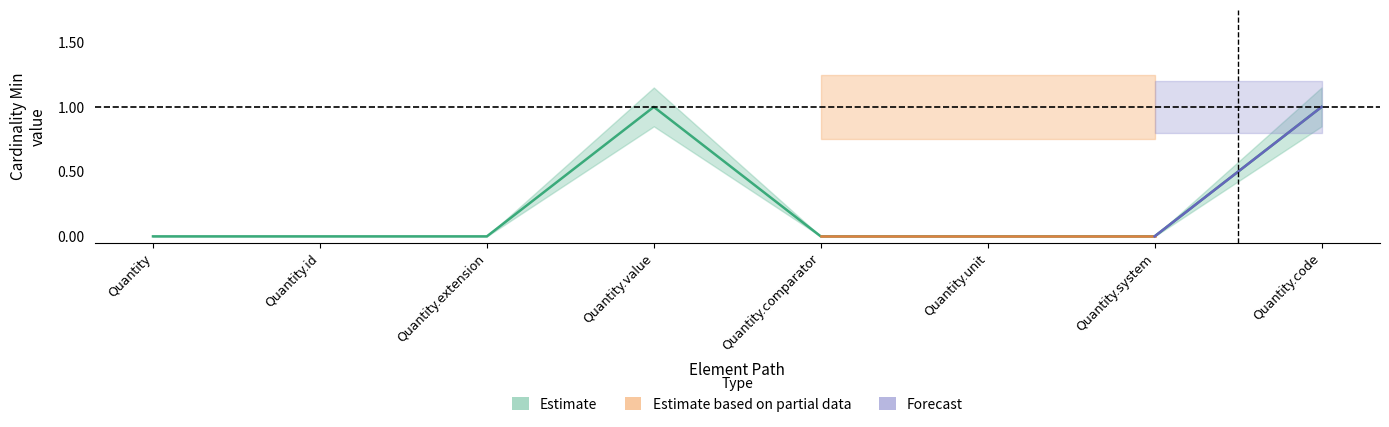

How many values are above zero?

2